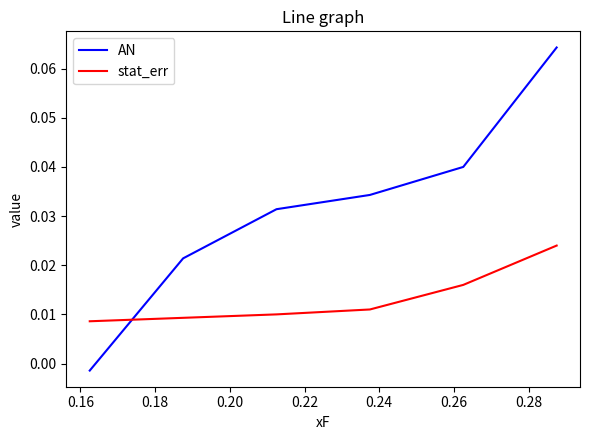

True or false: stat_err has more than 1 points higher than both neighbors.

False